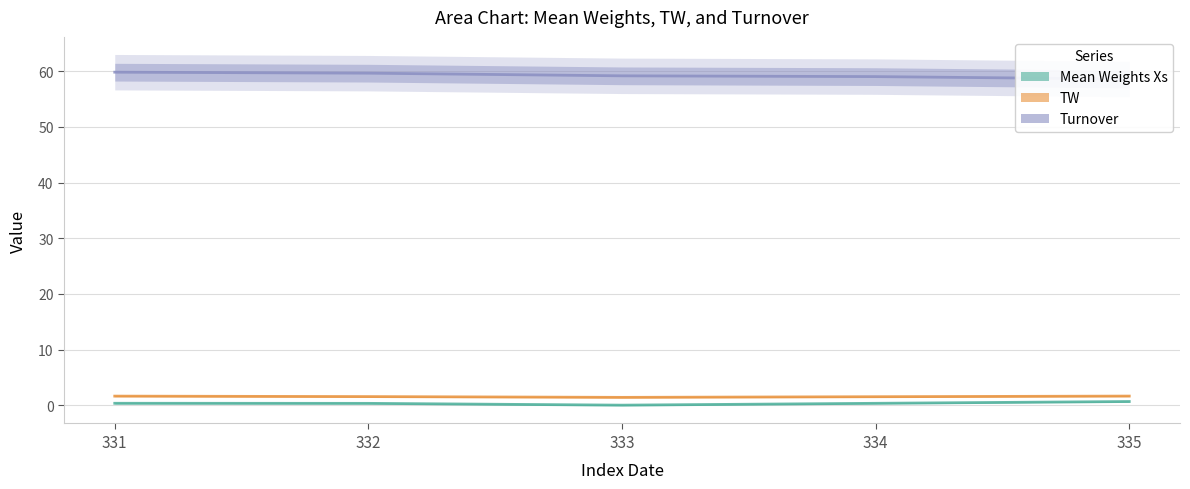

The Mean Weights Xs series shows 0.1 at 332. True or false?

False